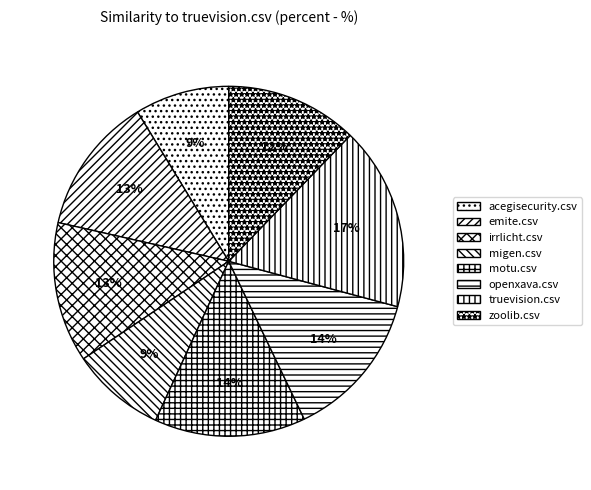

Do truevision.csv and migen.csv together represent more than half of the pie?

No